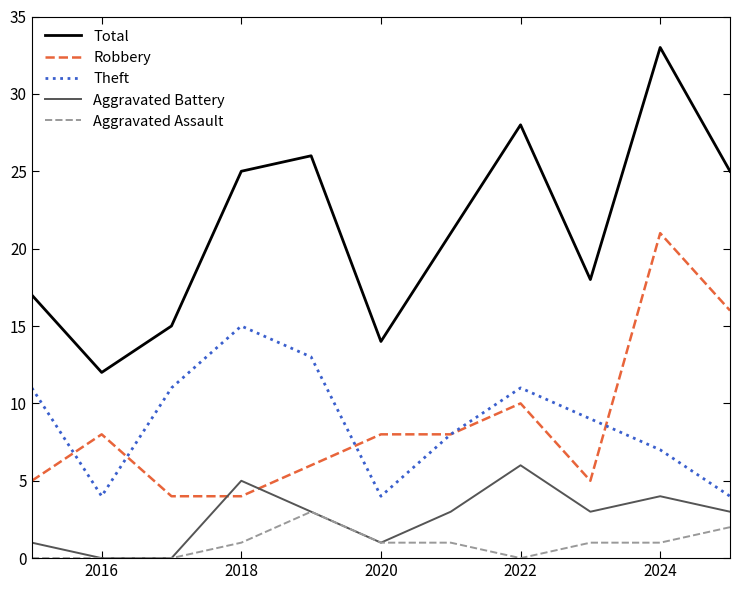

Count the Theft values in the range 4 to 11.

9